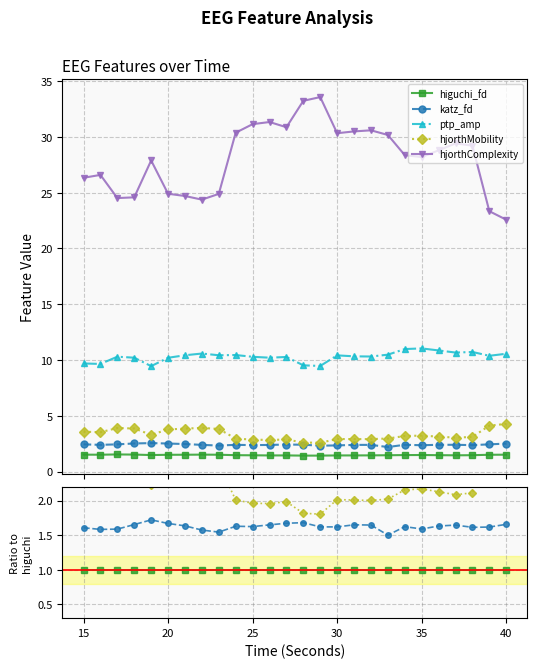

True or false: katz_fd and hjorthComplexity intersect in this chart.

False